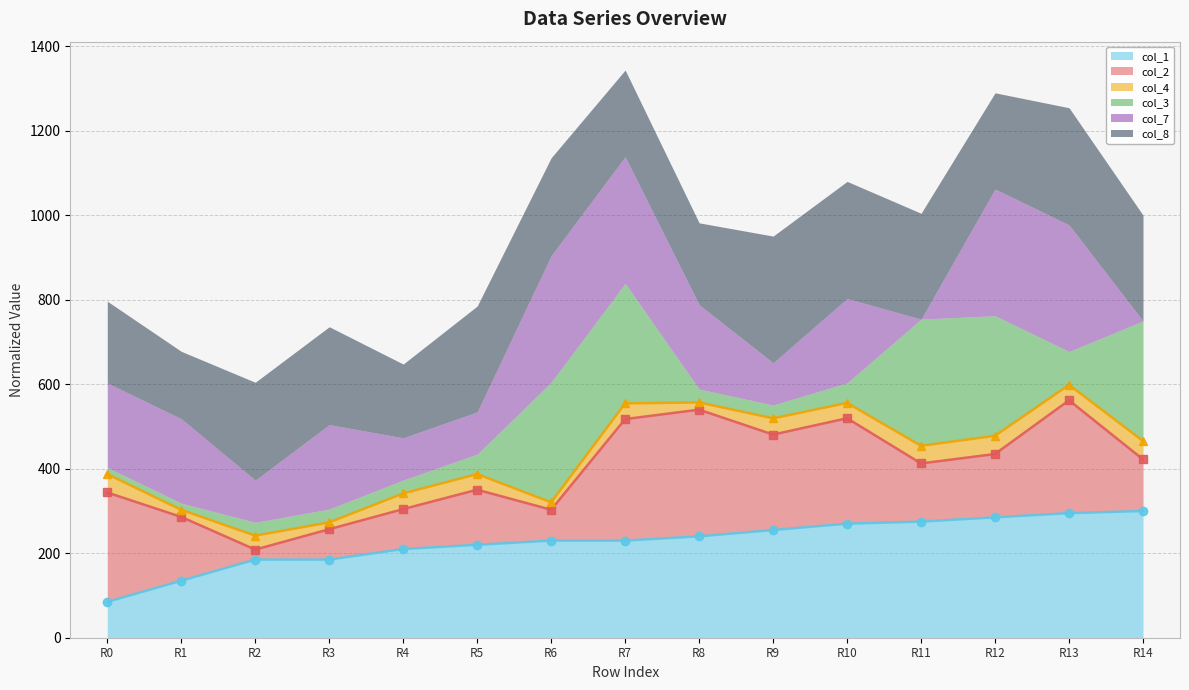

True or false: col_4_line and col_2_line intersect in this chart.

False